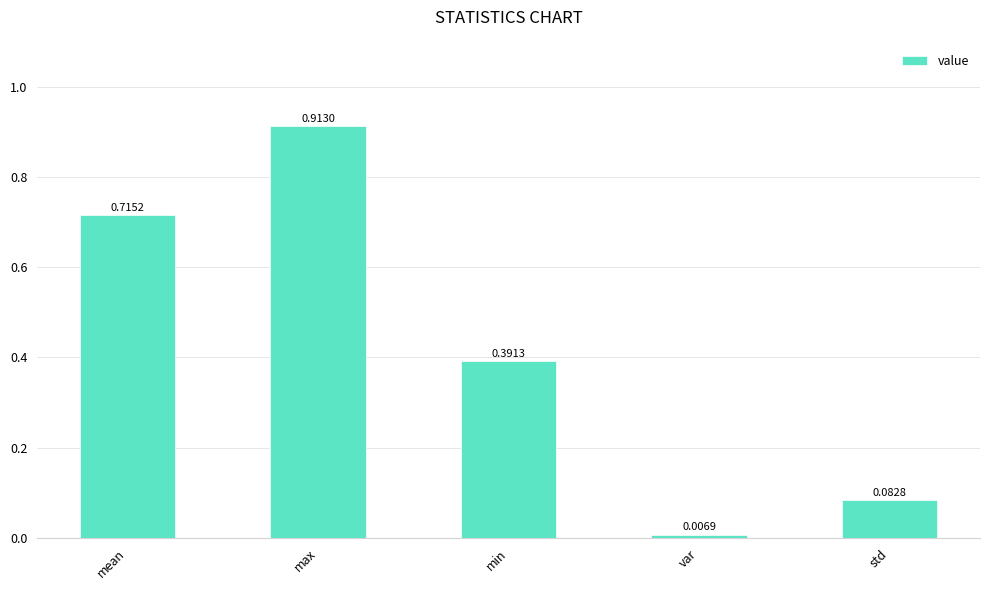

Count the number of categories in the chart.

5